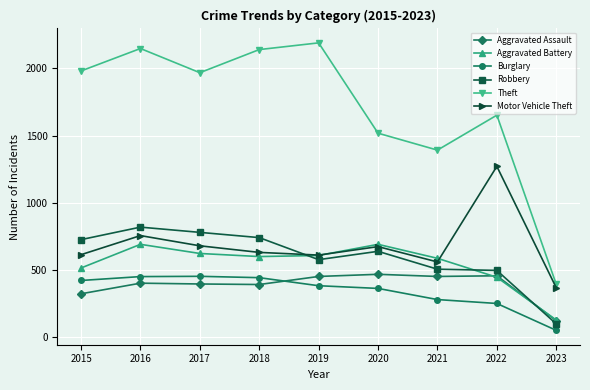

What is the difference between the second highest and minimum values in the Theft series?

1754